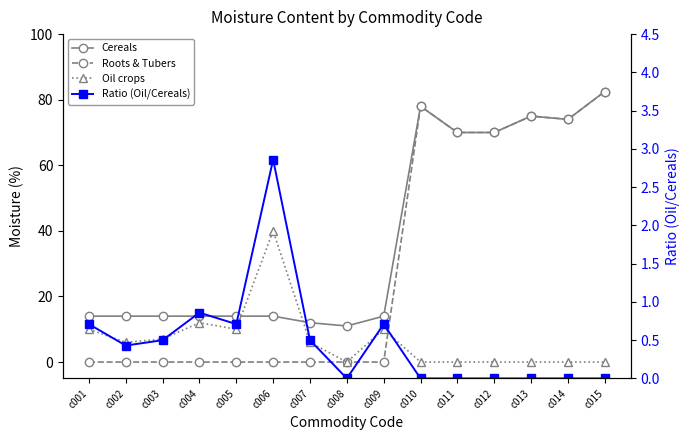

True or false: Ratio (Oil/Cereals) and Cereals cross at least once.

True